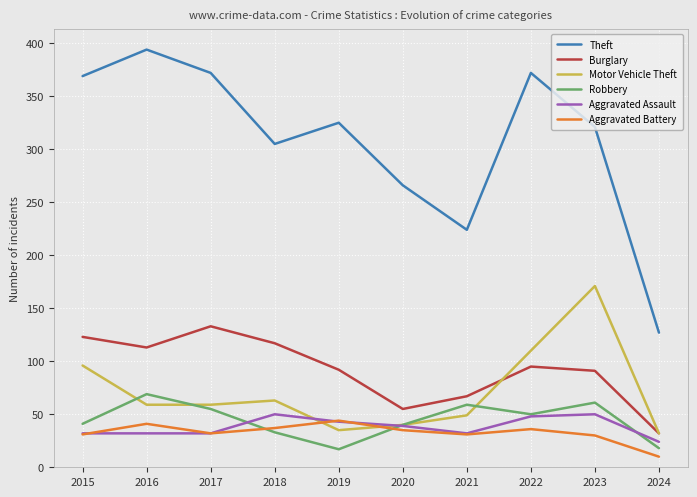

What is the minimum value for Theft?

127